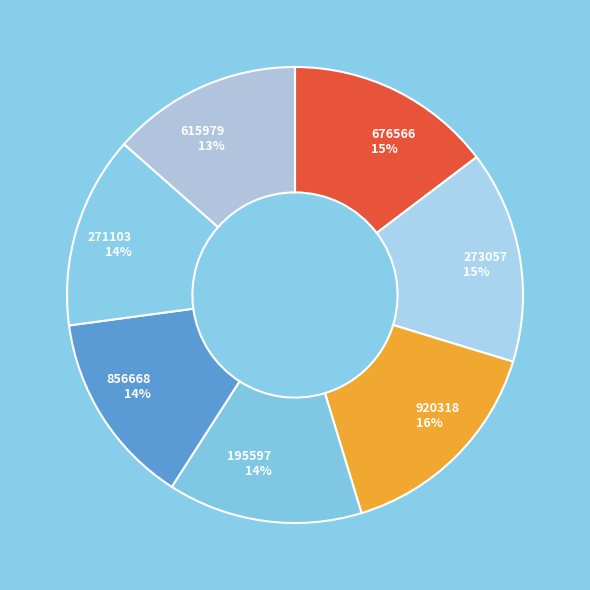

To the nearest percent, what percentage of the pie is 615979?

13%